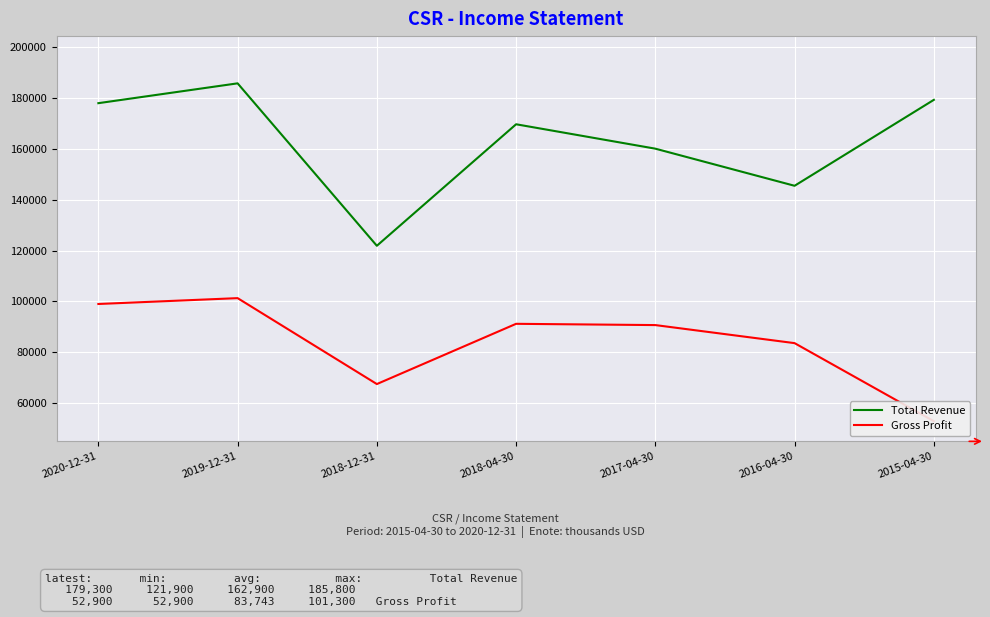

How many values in the Gross Profit series exceed 90700?

3